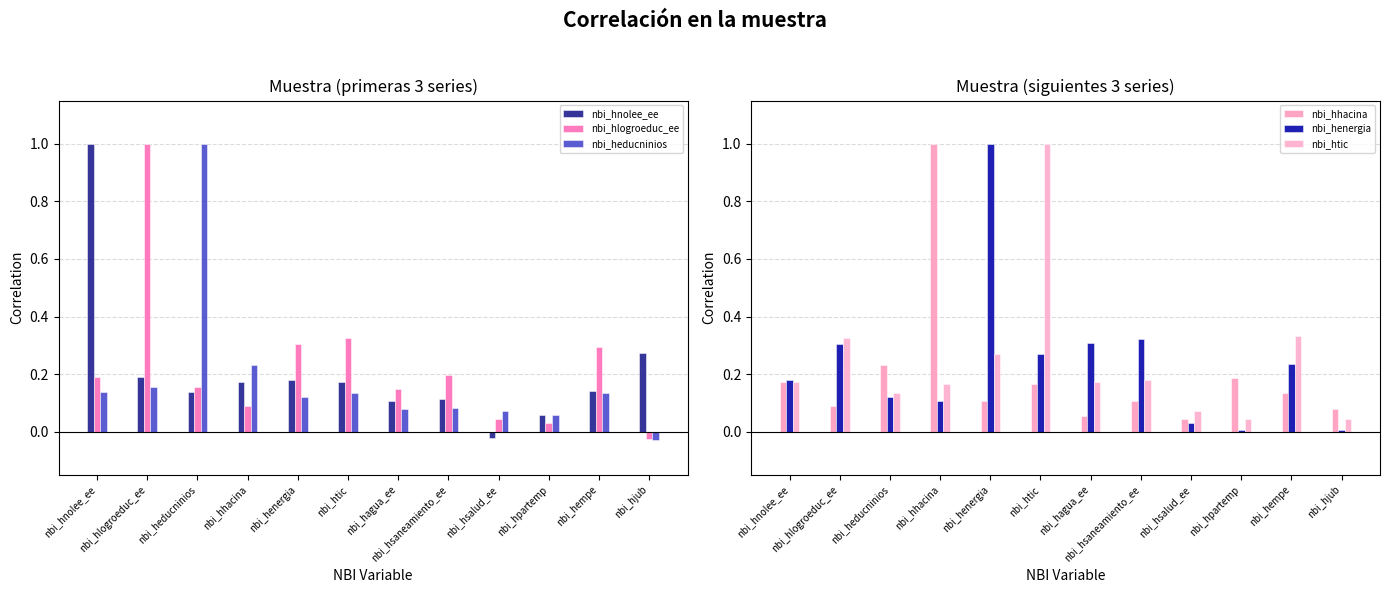

What is the difference between the nbi_hlogroeduc_ee values at nbi_heducninios and nbi_hempe?

0.1